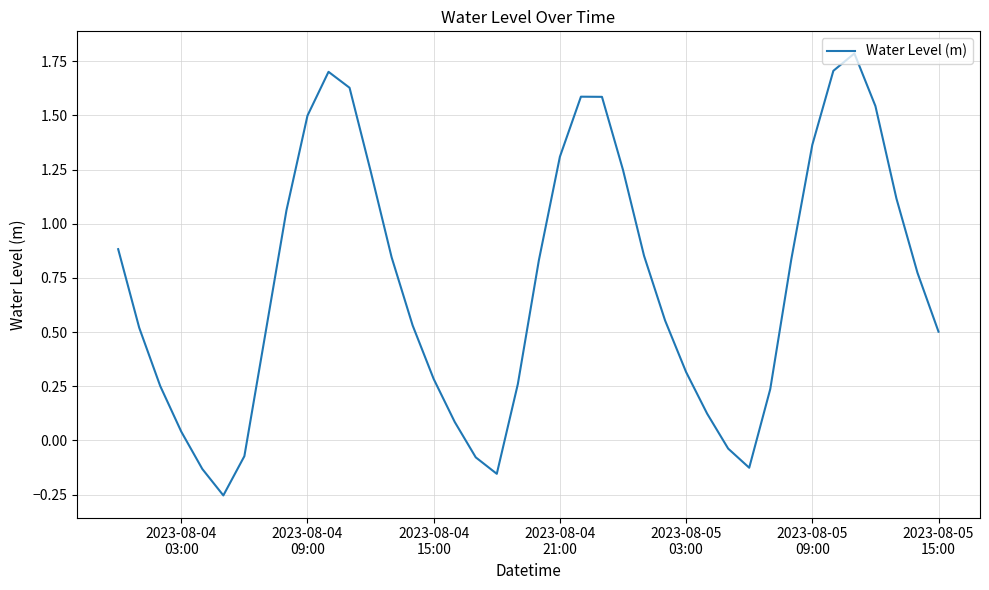

How many interior local valleys (lower than both neighbors) does the data have?

3